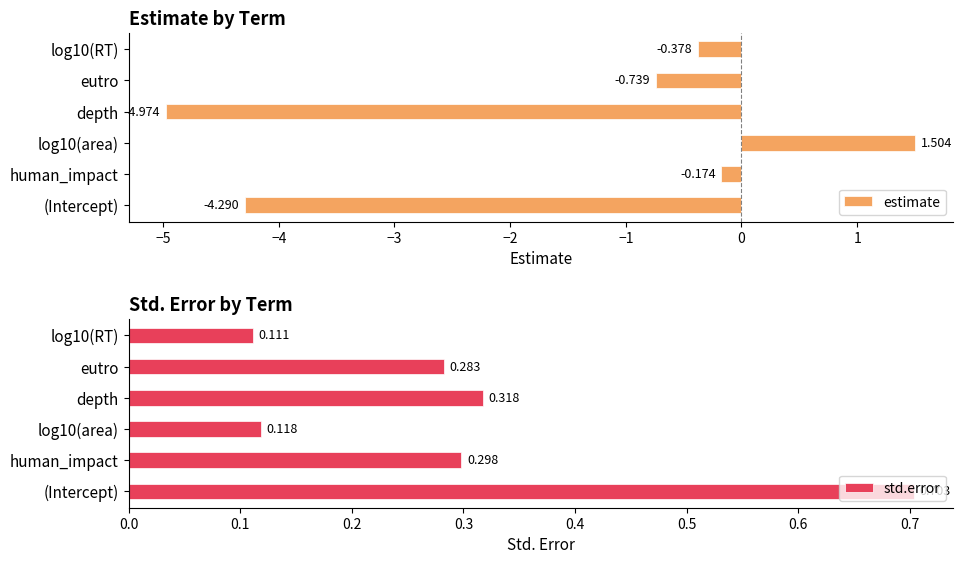

What are all the series names shown in the legend?

estimate, std.error